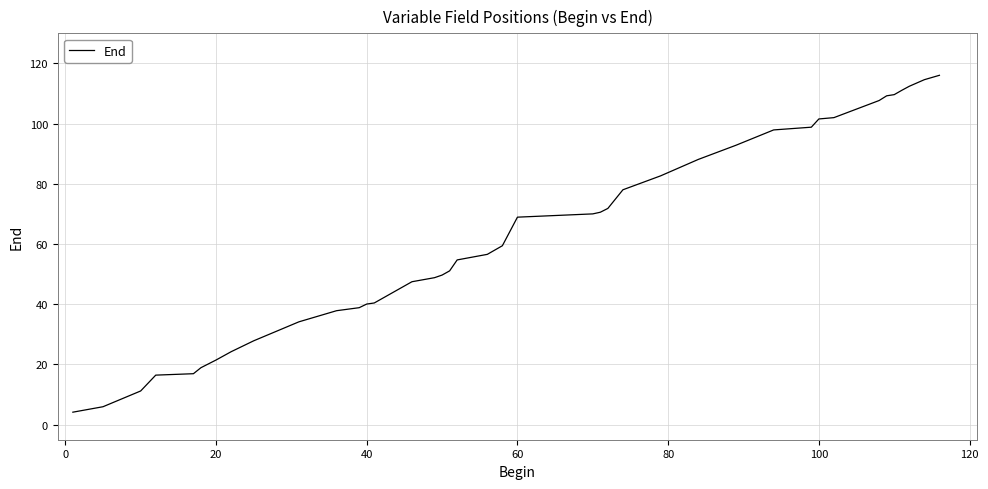

What is the greatest value displayed?

116.1